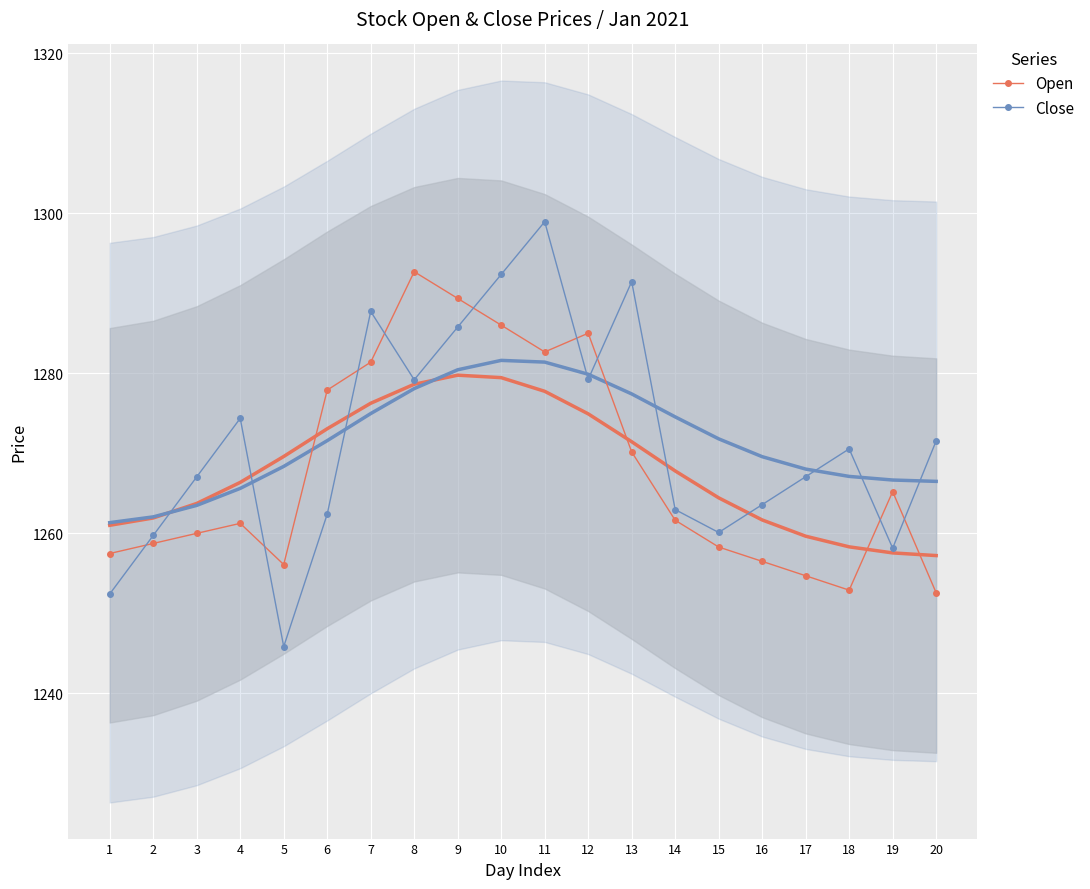

What are all the series names shown in the legend?

Open, Close